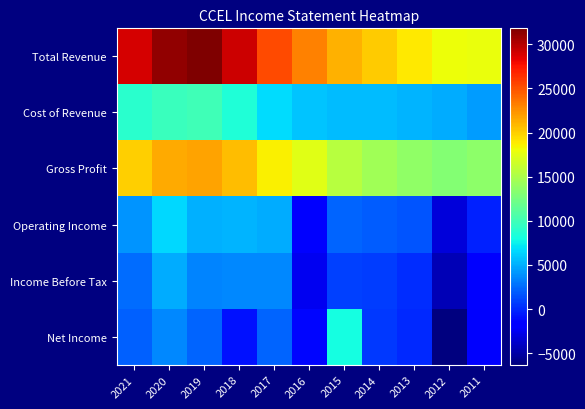

Between 2018 and 2012, which is larger?

2018